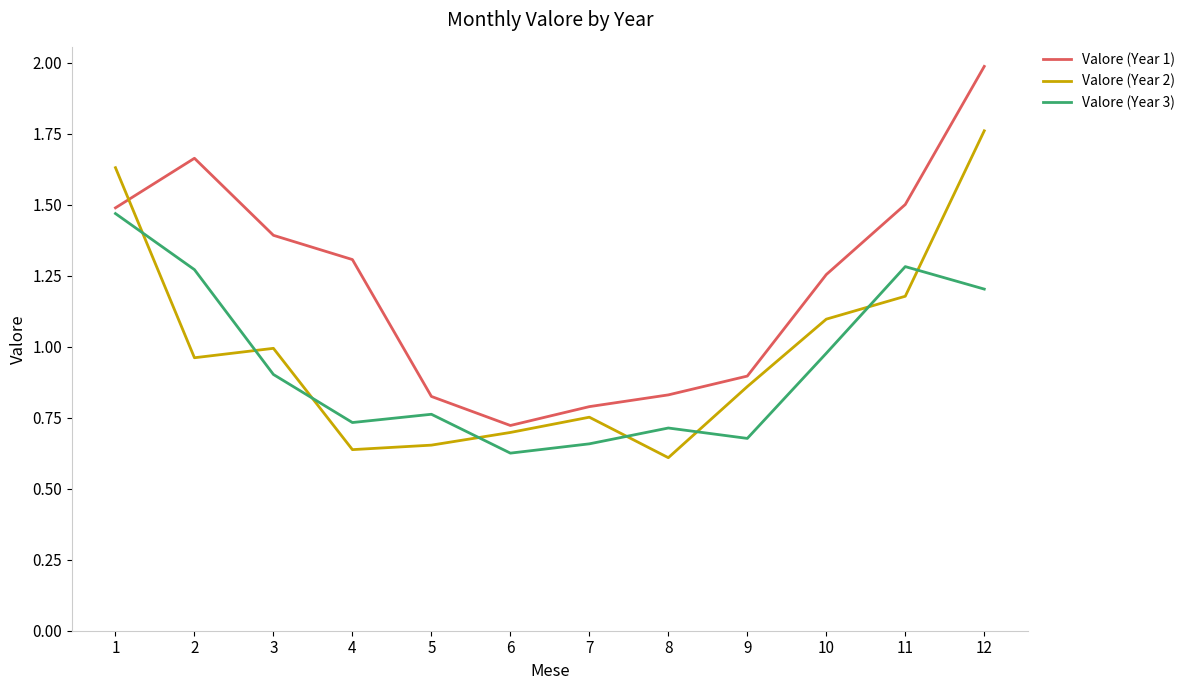

How many categories are shown in the chart?

12